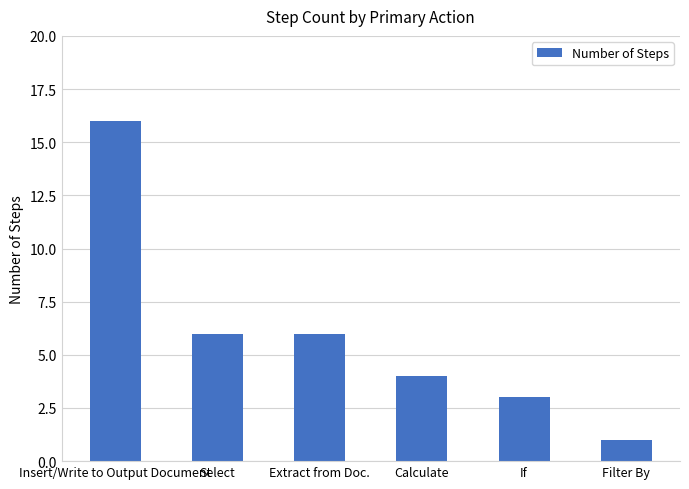

What is the ratio of the value at Insert/Write to Output Document to the value at Calculate?

4.0